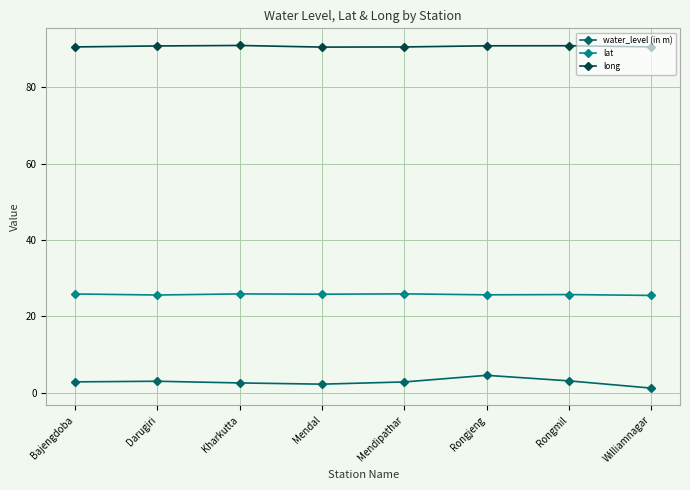

Is the value of water_level (in m) at Williamnagar greater than the value of lat at Rongjeng?

No